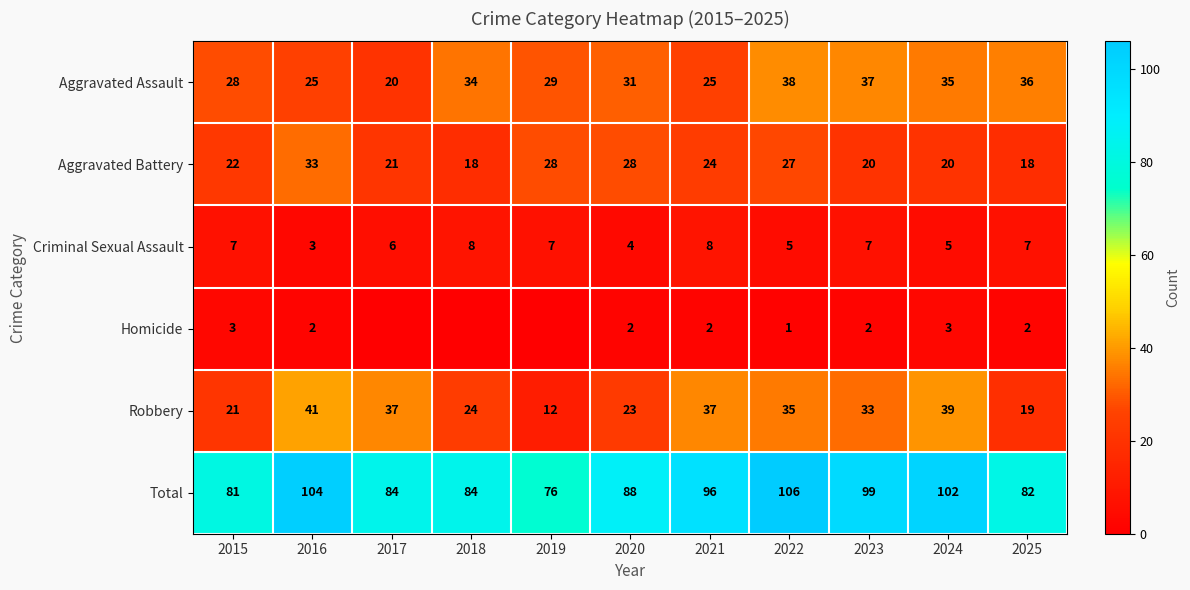

Rank the series at 2015 from highest to lowest value.

Total, Aggravated Assault, Aggravated Battery, Robbery, Criminal Sexual Assault, Homicide